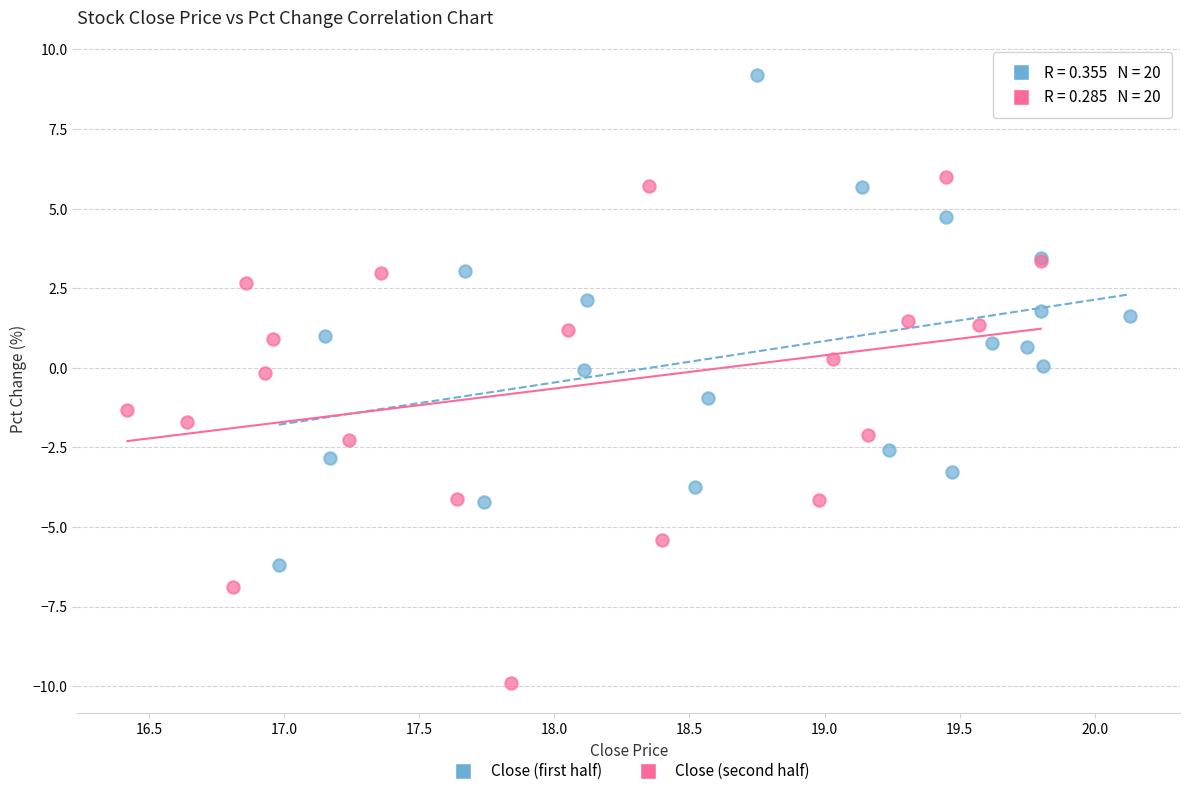

Which series reaches the minimum Y coordinate?

Close (second half)